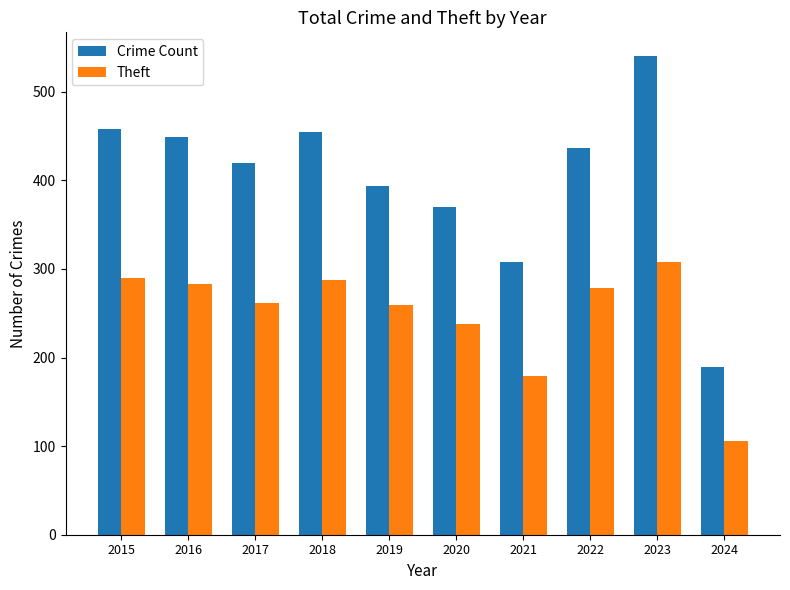

What is the difference between the maximum and second lowest values in the Theft series?

129